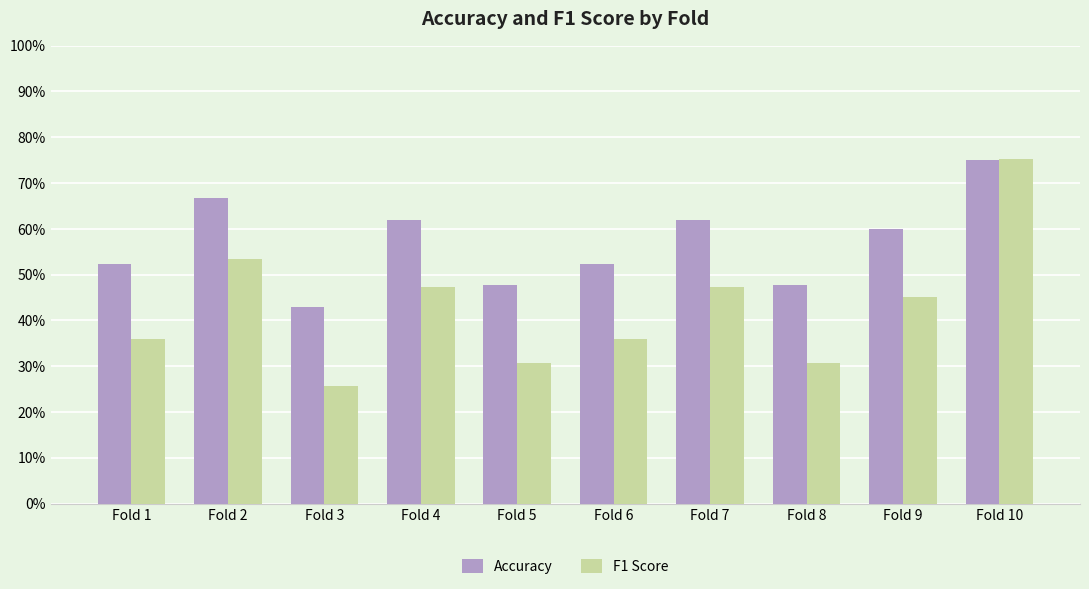

What is the difference between the highest and lowest values at Fold 9?

0.1